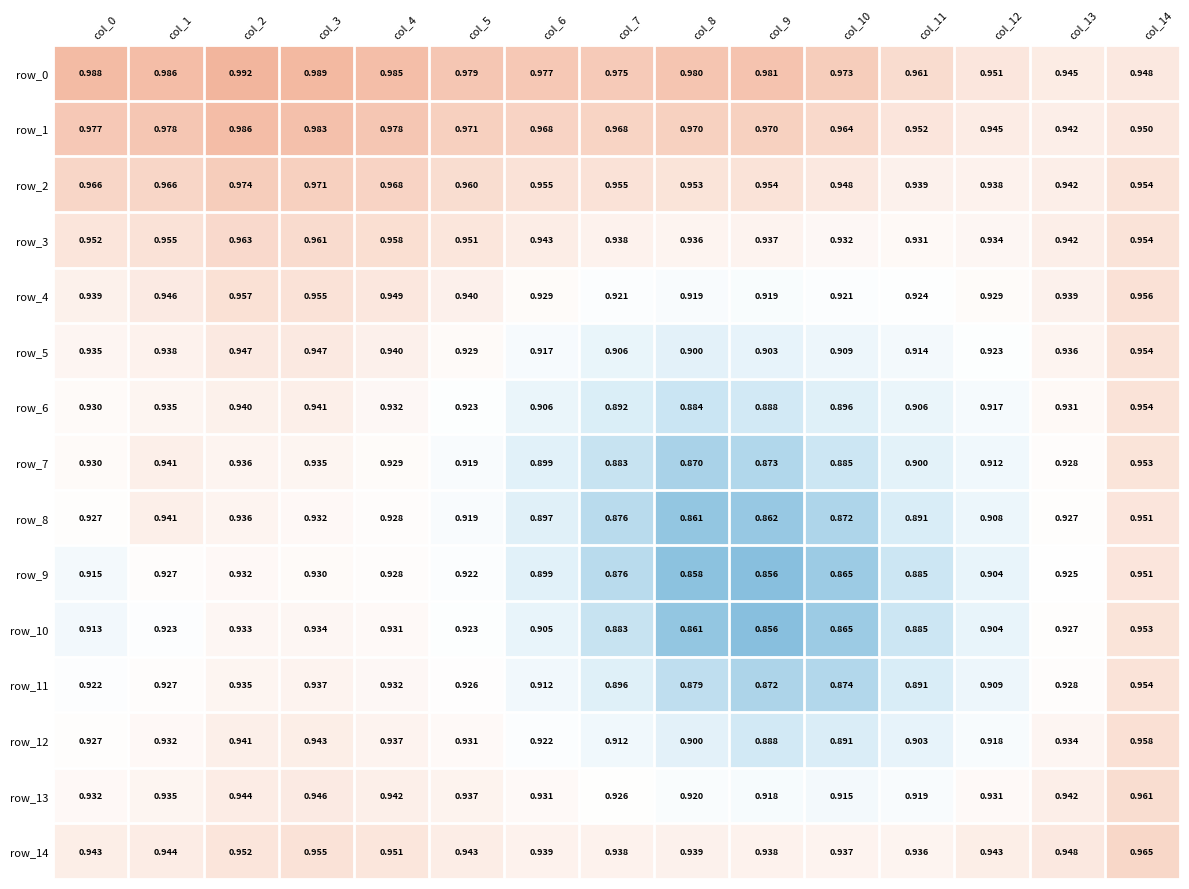

Is the value of row_6 at col_4 greater than the value of row_7 at col_14?

No